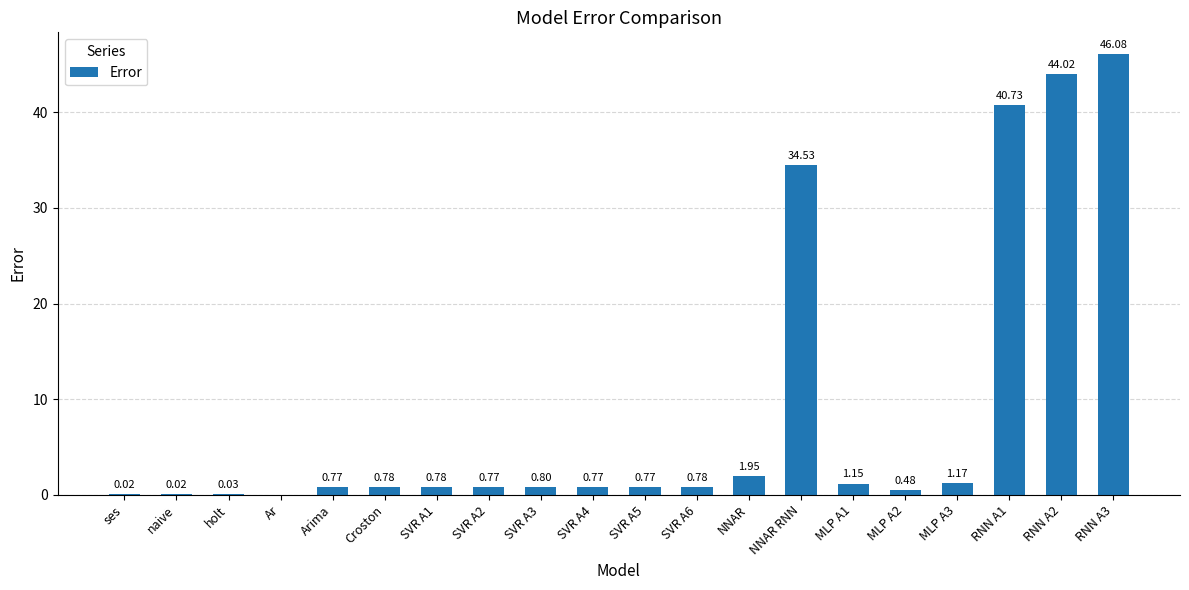

What is the sum of all values?

176.4